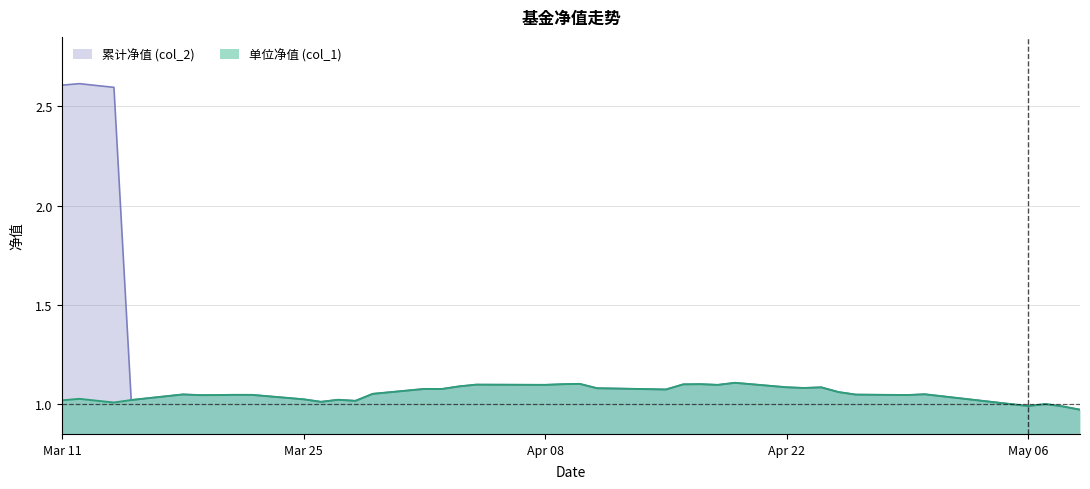

In 单位净值 (col_1), how many points are lower than both neighbors (excluding endpoints)?

11